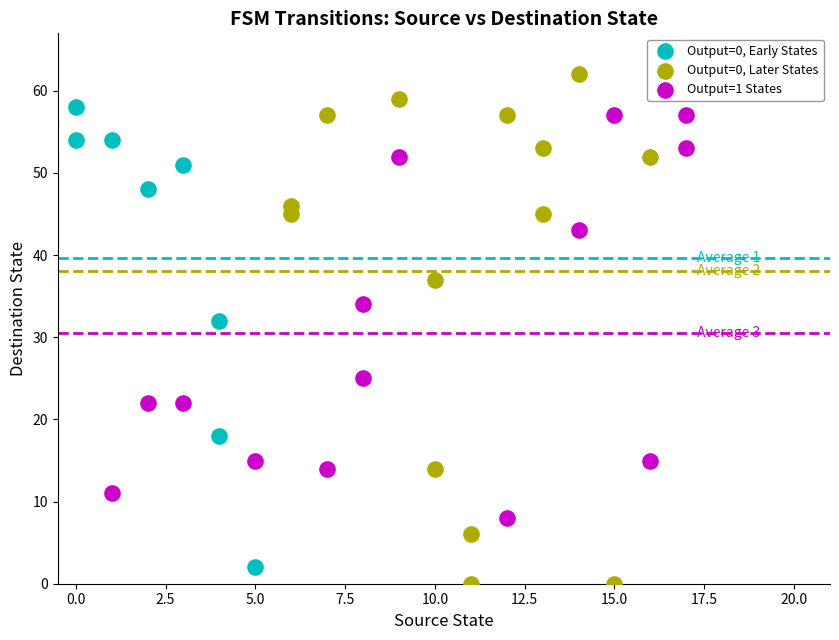

Which series has the widest spread of Y values?

Output=0, Later States